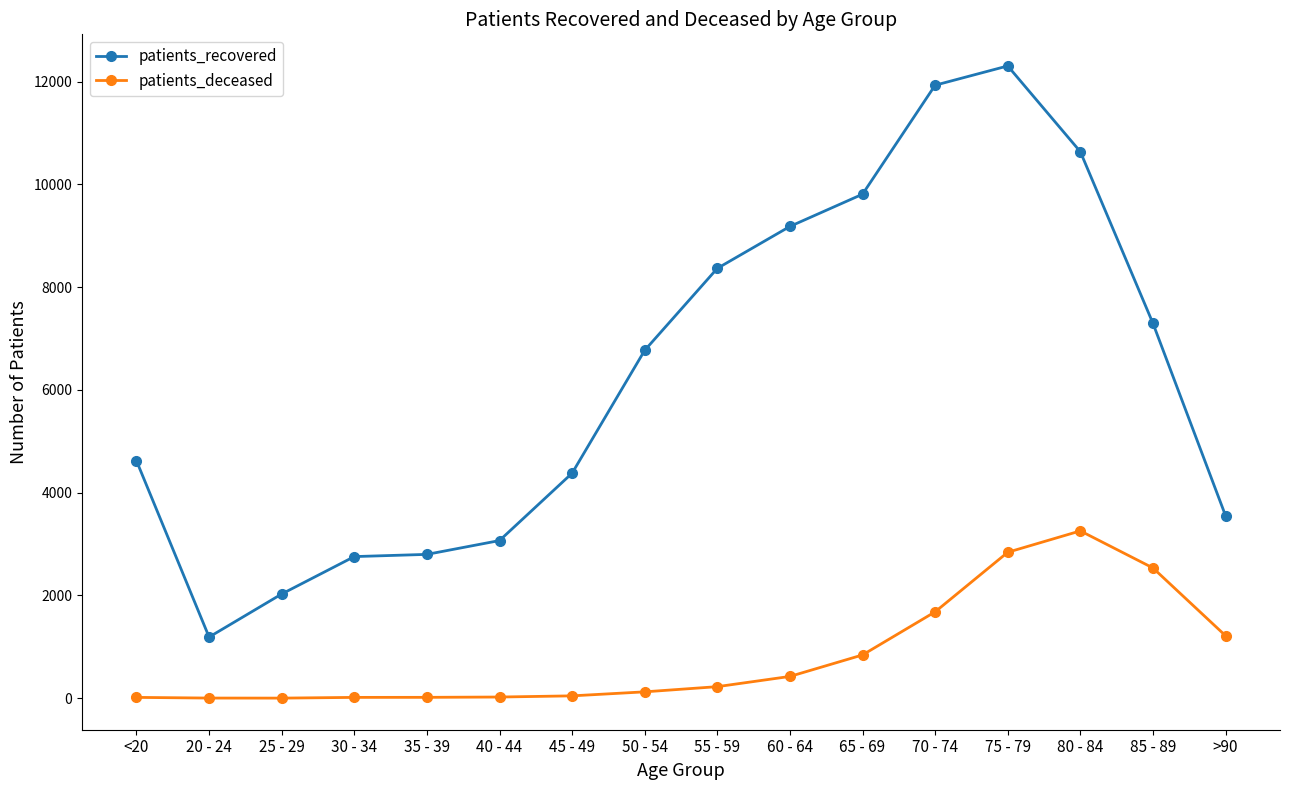

In patients_recovered, how many points are lower than both neighbors (excluding endpoints)?

1